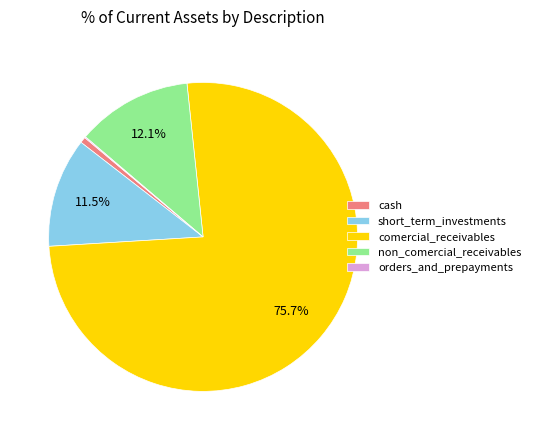

Which slice is the largest?

comercial_receivables